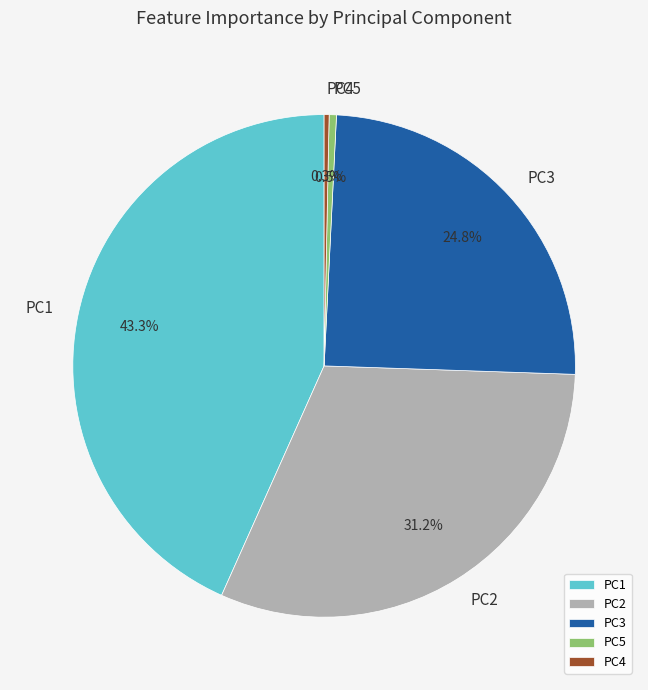

To the nearest percent, what is the difference between the PC3 and PC5 slice percentages?

24%